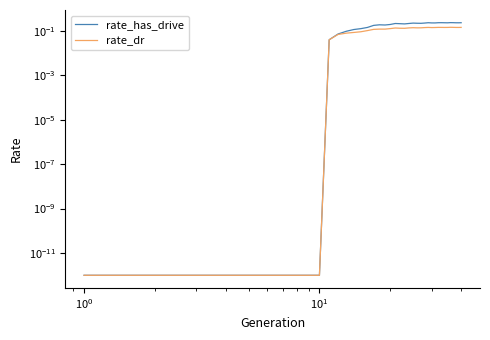

What are all the series names shown in the legend?

rate_has_drive, rate_dr